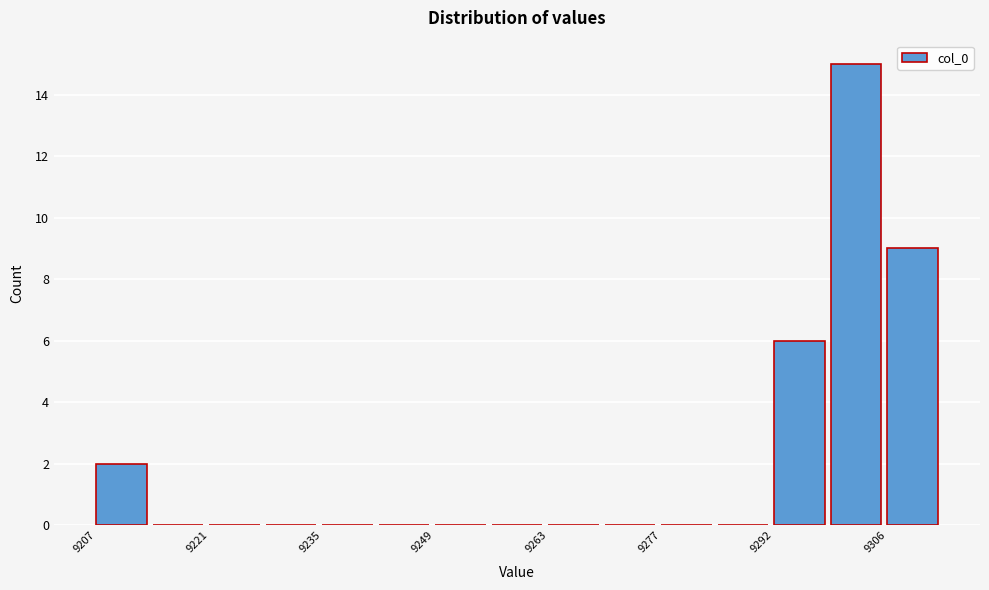

Around what value on the x-axis is the tallest bar? Give the approximate position of its centre, as read against the axis.

9302